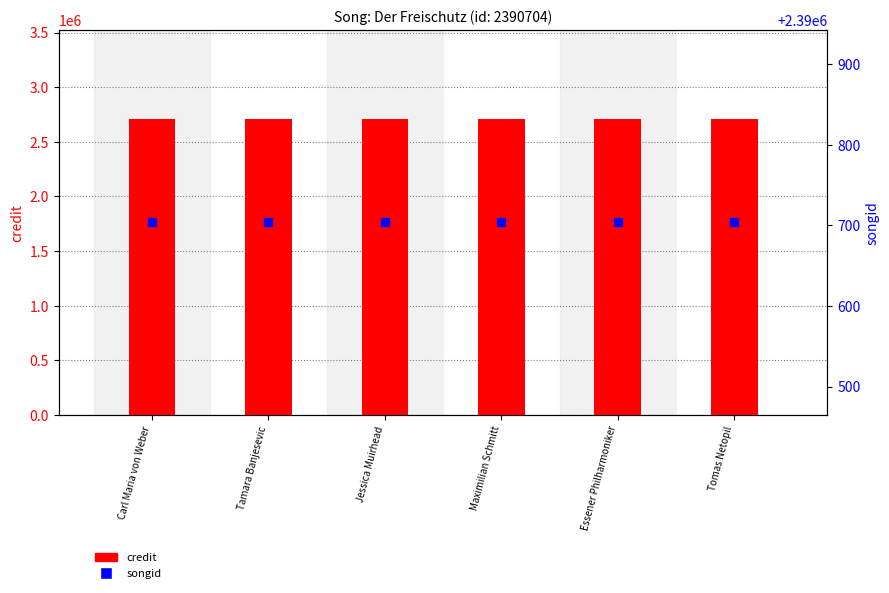

Which series has the largest Y range (max minus min)?

credit